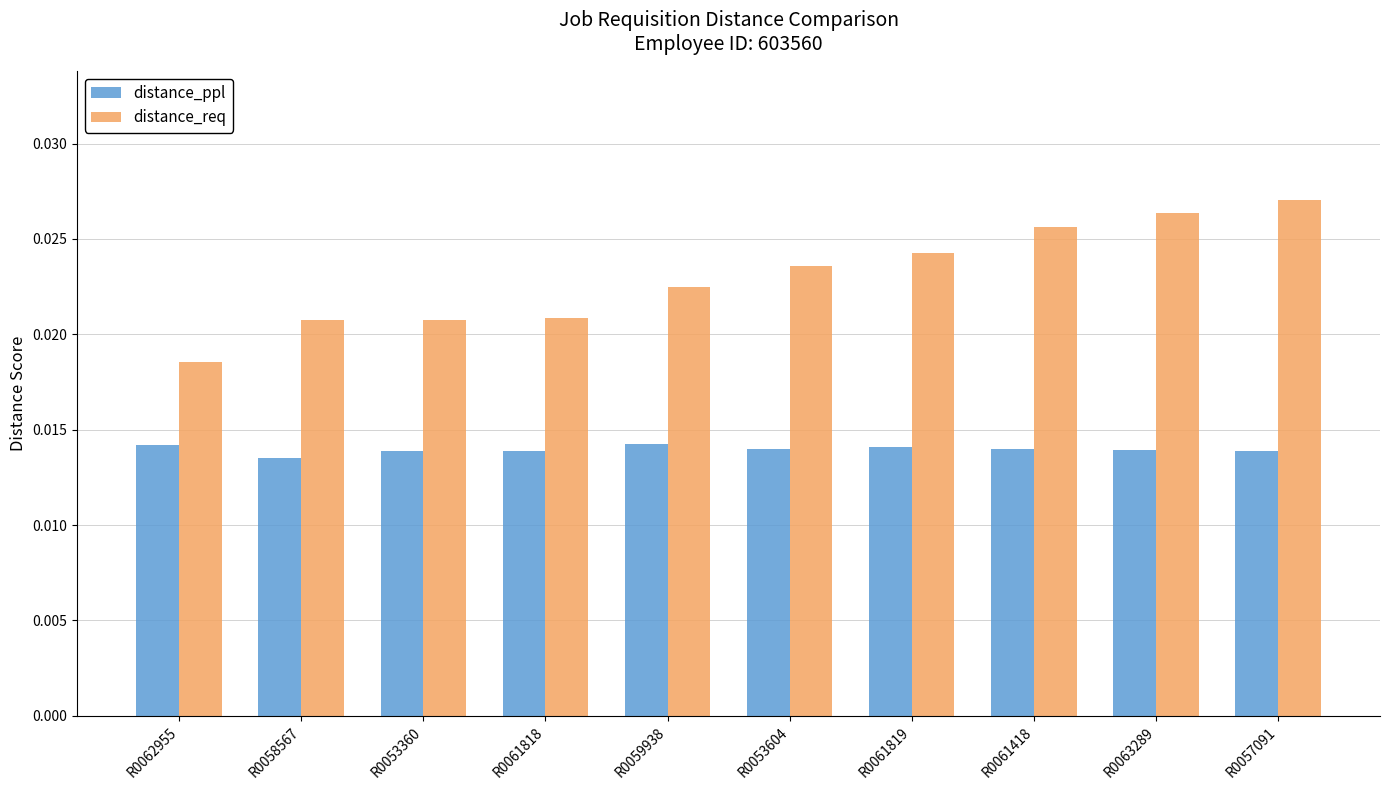

At R0053360, list the series in order from largest to smallest.

distance_req, distance_ppl